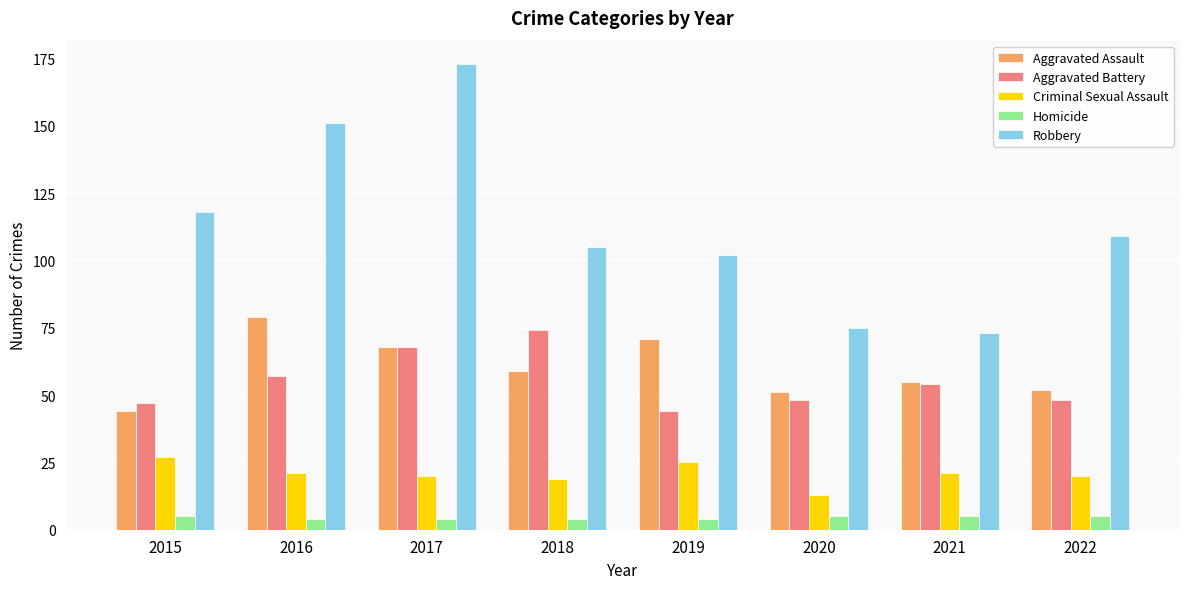

How many values in the Criminal Sexual Assault series are below 21?

4